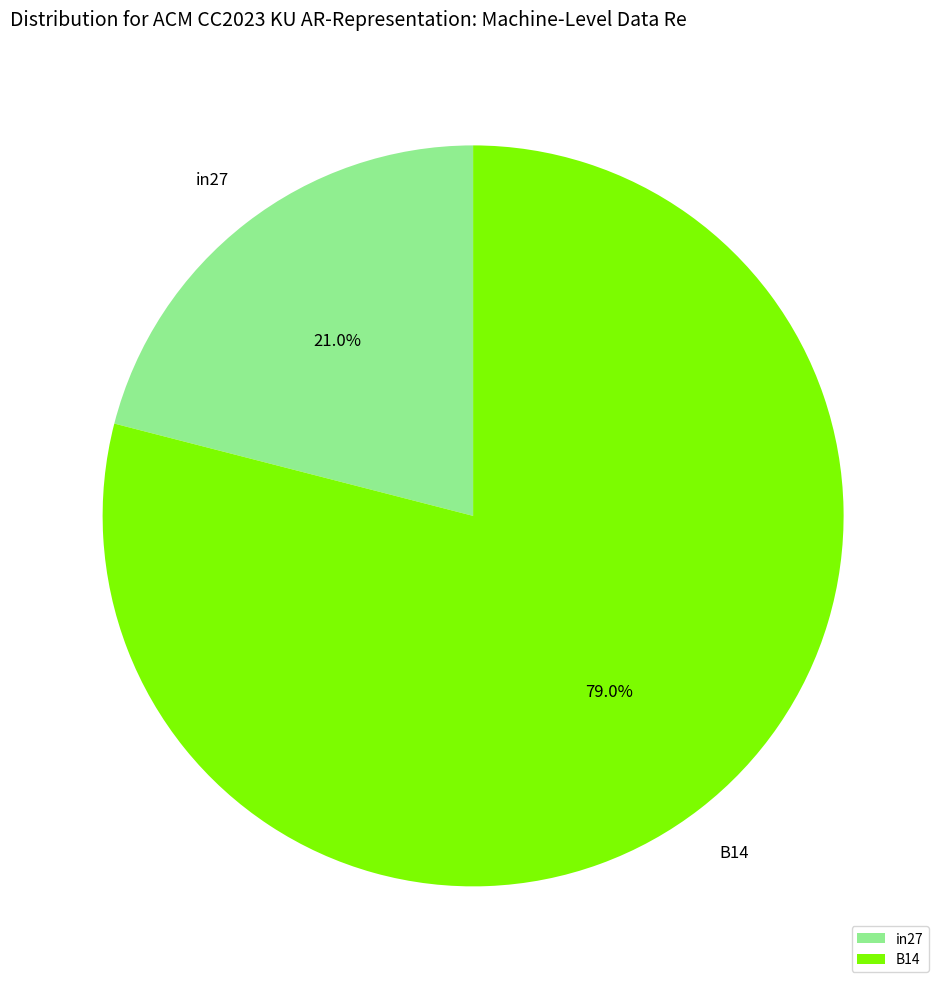

How many slices are in this pie chart?

2